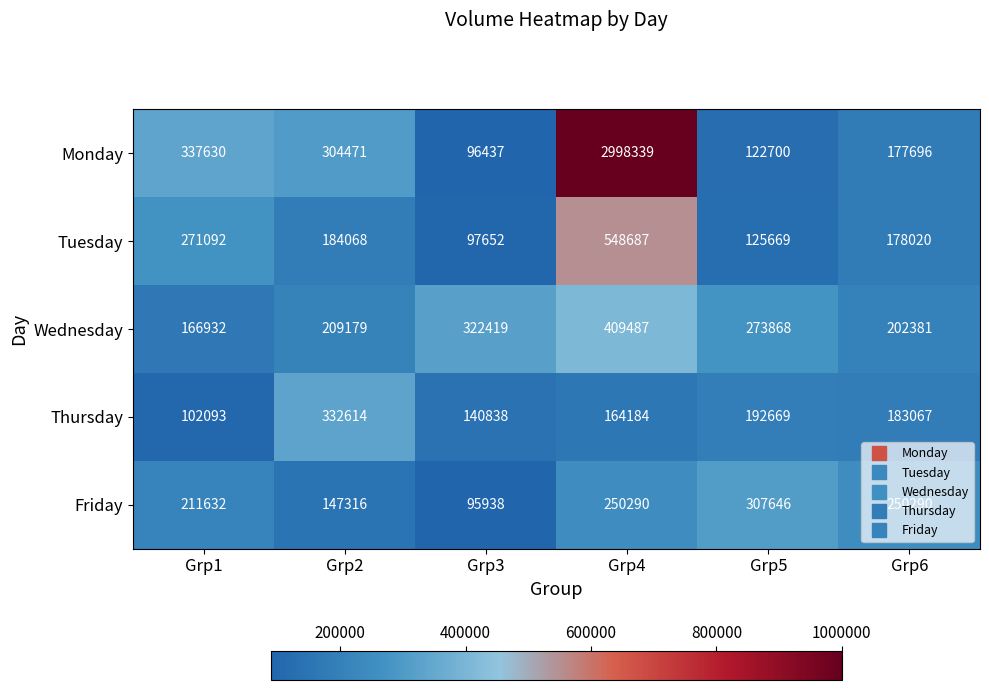

How many categories are shown in the chart?

6